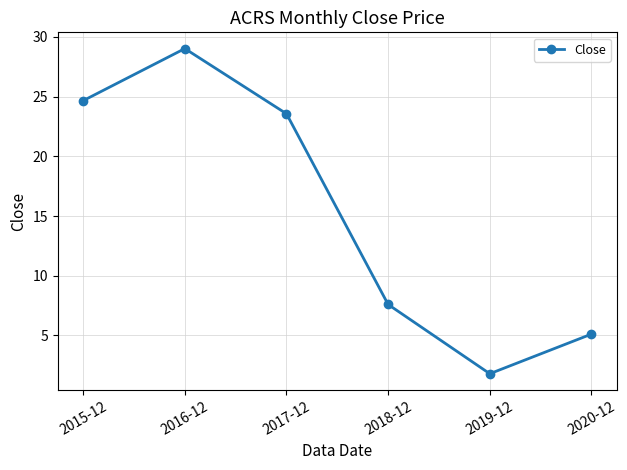

Reading left to right, transcribe all the data shown in this chart.

2015-12=24.7	2016-12=29.0	2017-12=23.6	2018-12=7.6	2019-12=1.8	2020-12=5.1